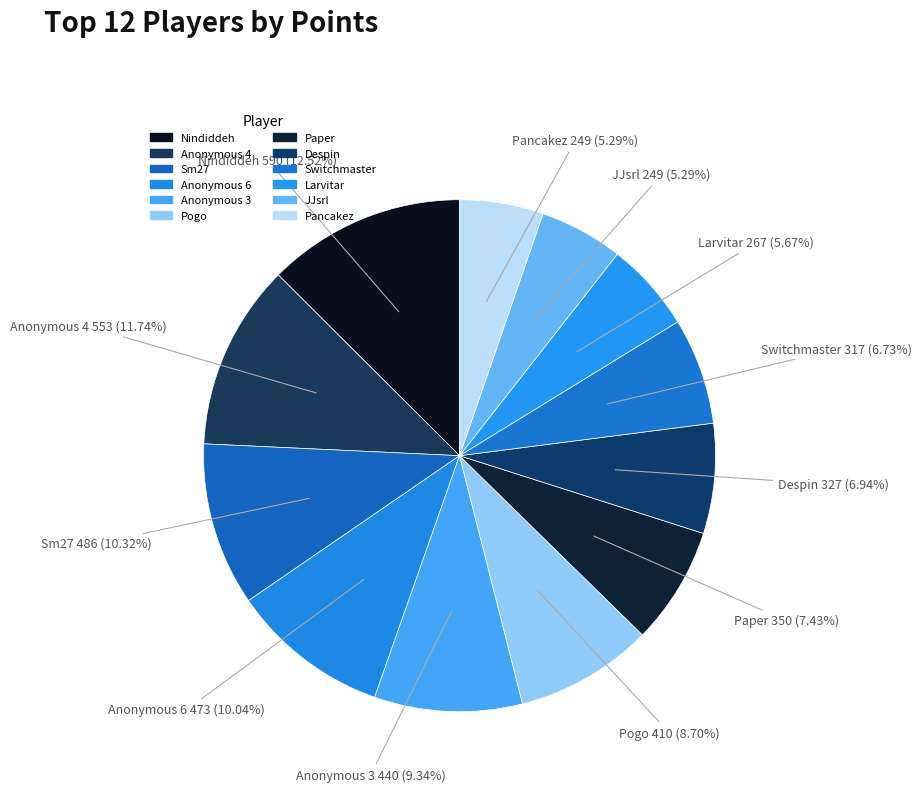

How many segments does this pie chart have?

12